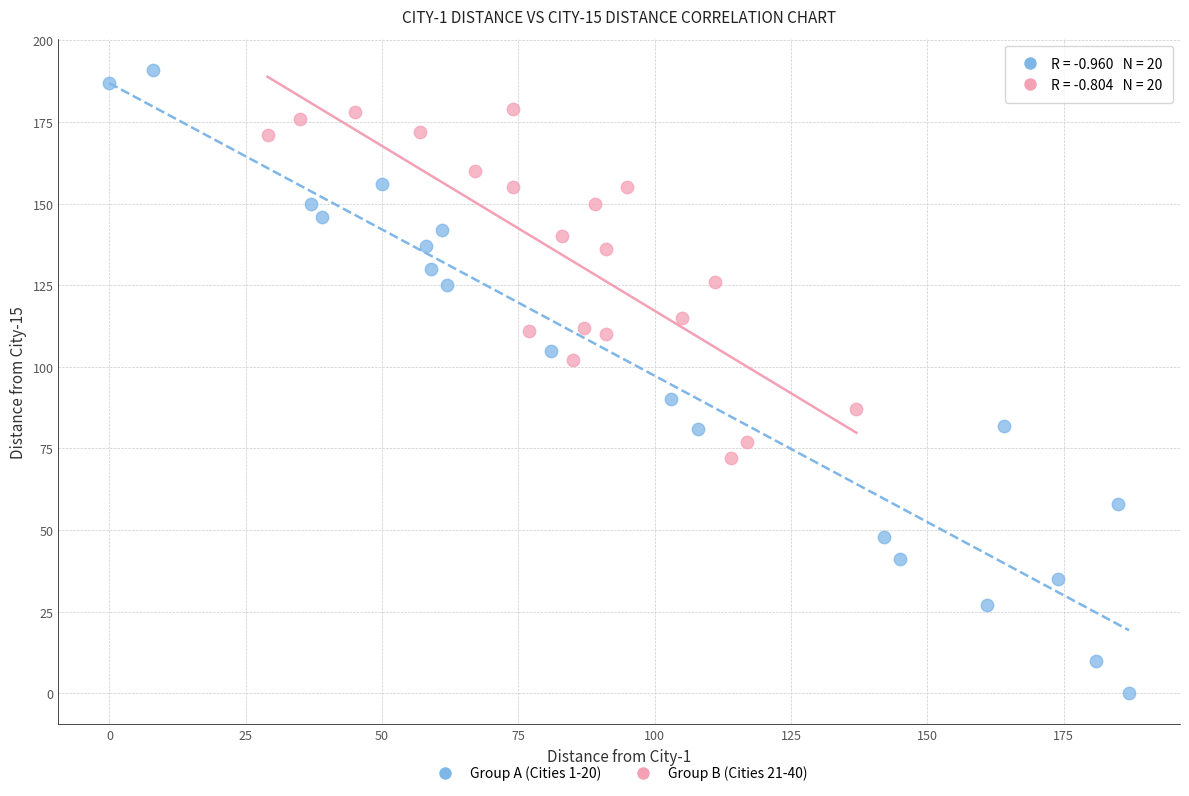

Which series reaches the maximum Y coordinate?

Group A (Cities 1-20)